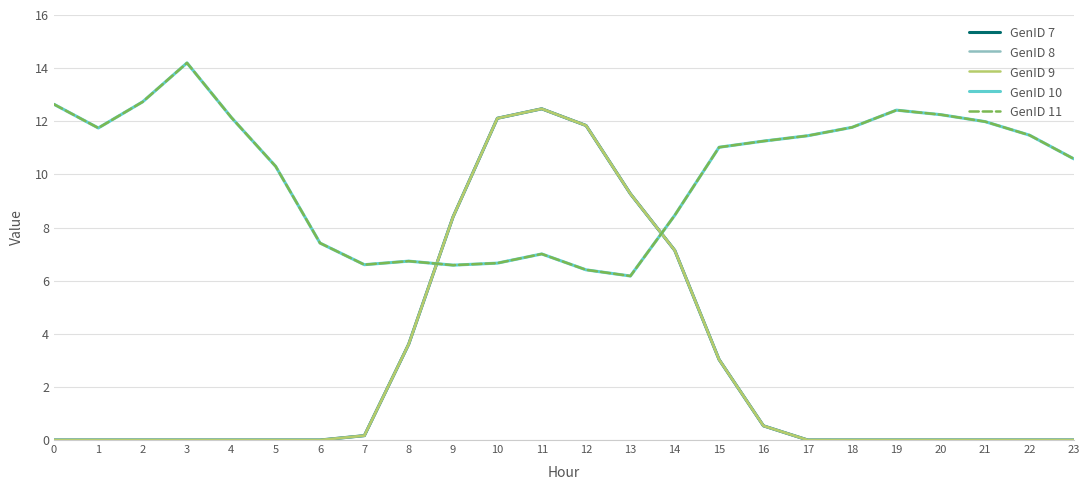

Is this an area chart (filled region under the line)?

No